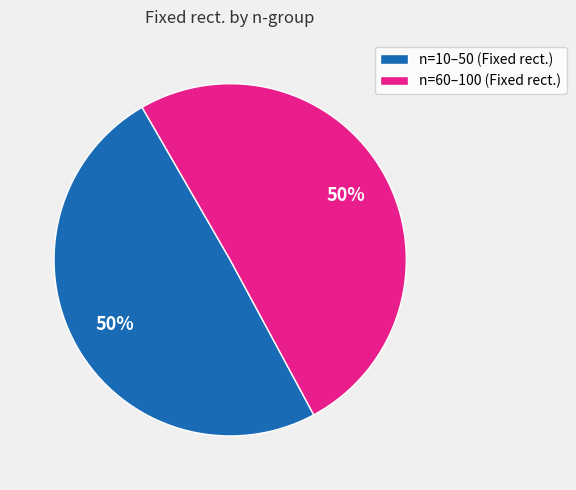

What percentage is the n=10–50 (Fixed rect.) slice, to the nearest percent?

50%